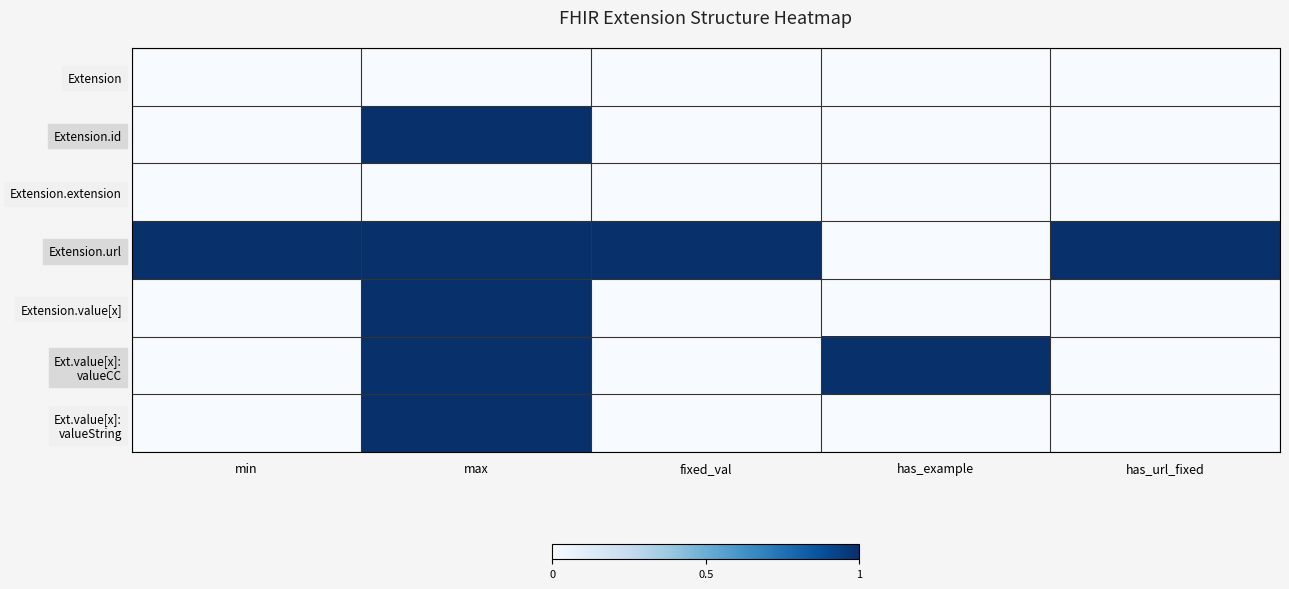

Which category has the highest value across all series?

max